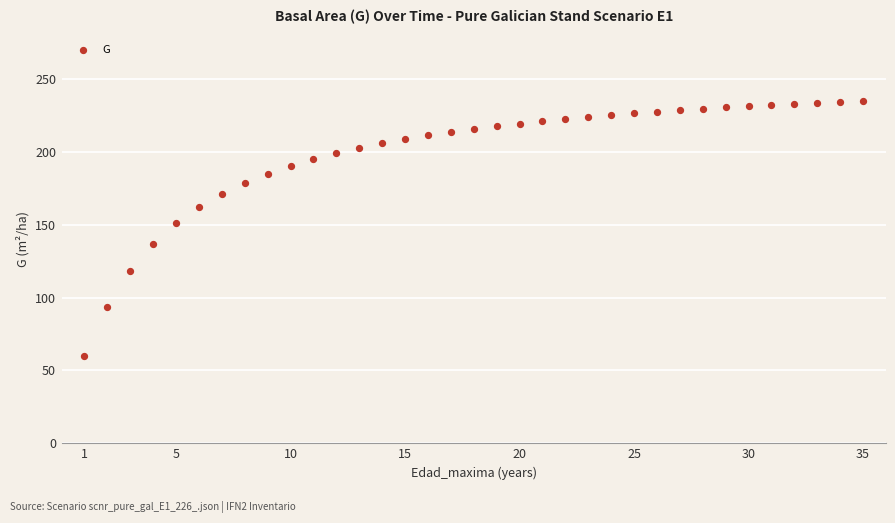

What Y value in the scatter plot is closest to 147?

150.9